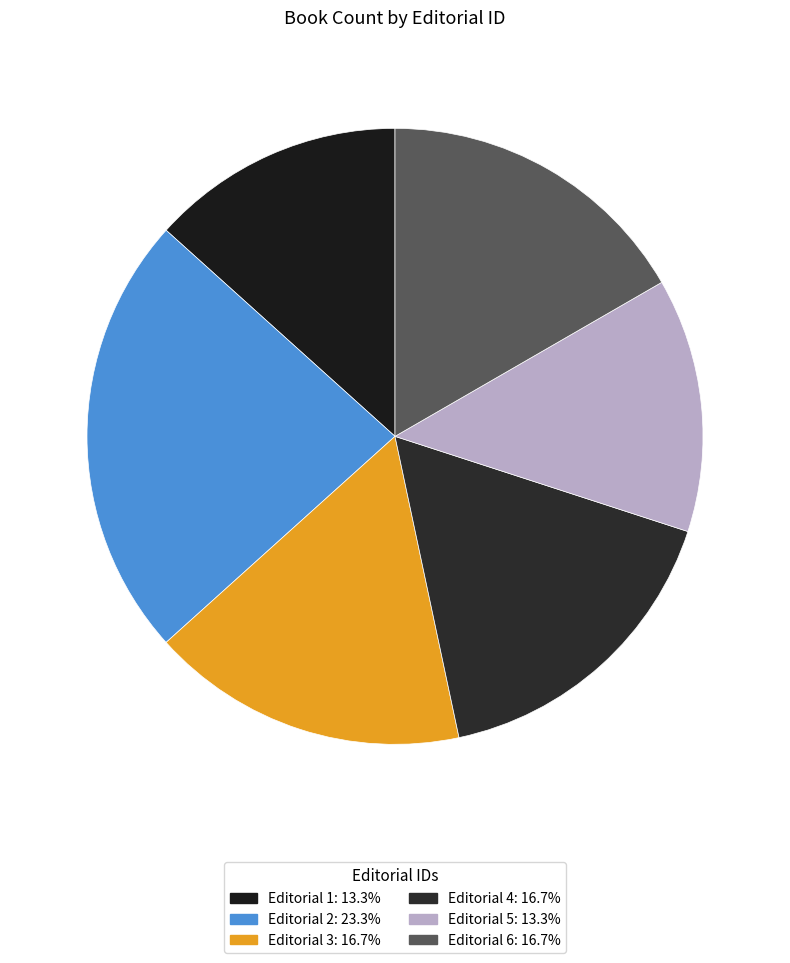

How many segments does this pie chart have?

6